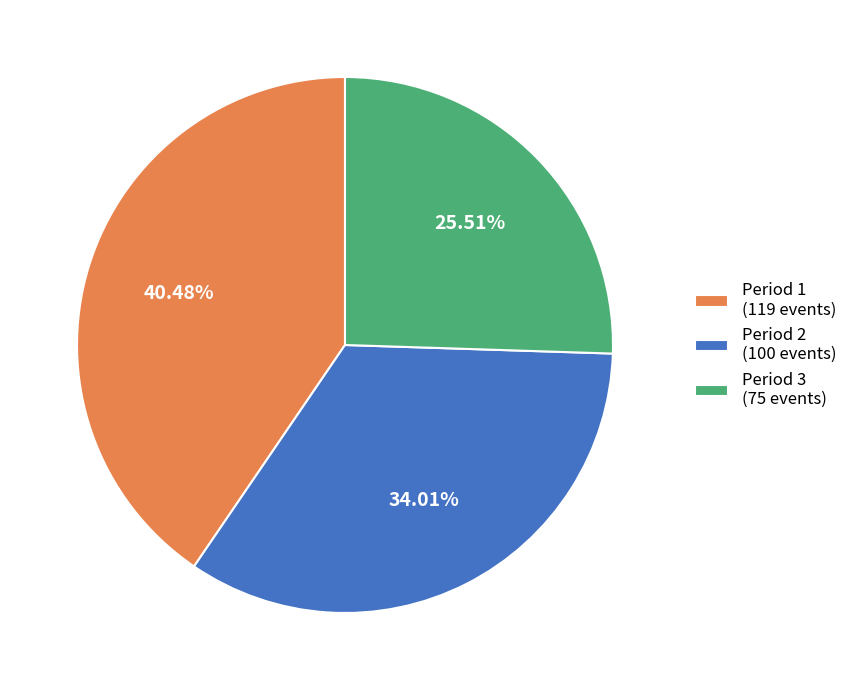

To the nearest percent, what is the combined percentage of Period 2 and Period 1?

74%